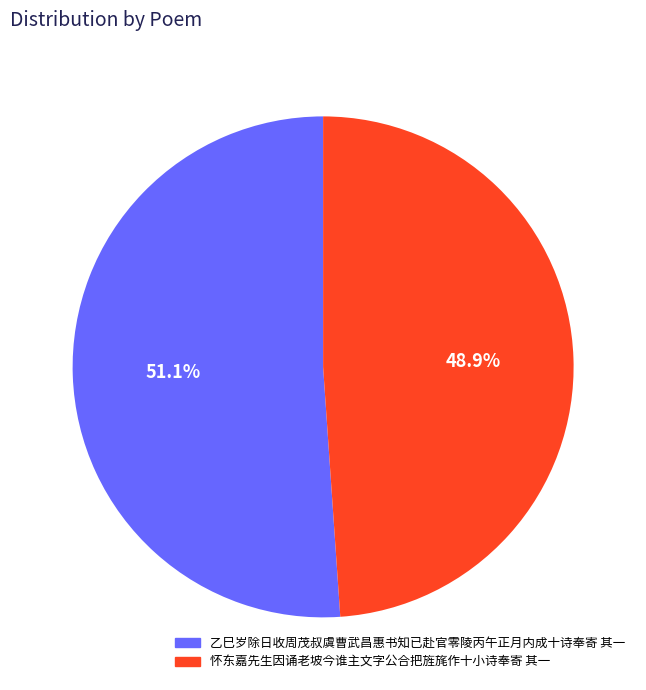

To the nearest percent, what percentage of the pie is 怀东嘉先生因诵老坡今谁主文字公合把旌旄作十小诗奉寄 其一?

49%